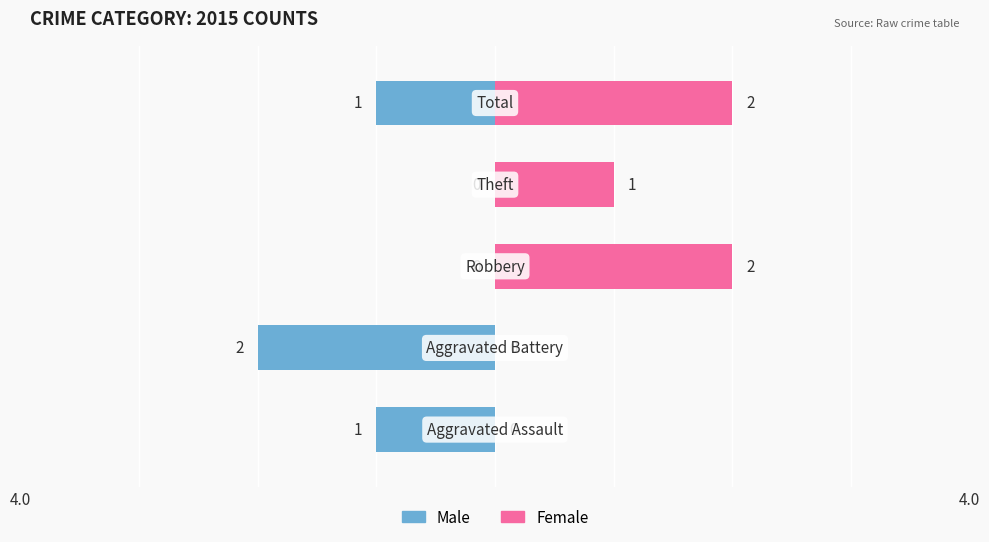

What is the total value across all series at 1?

-2